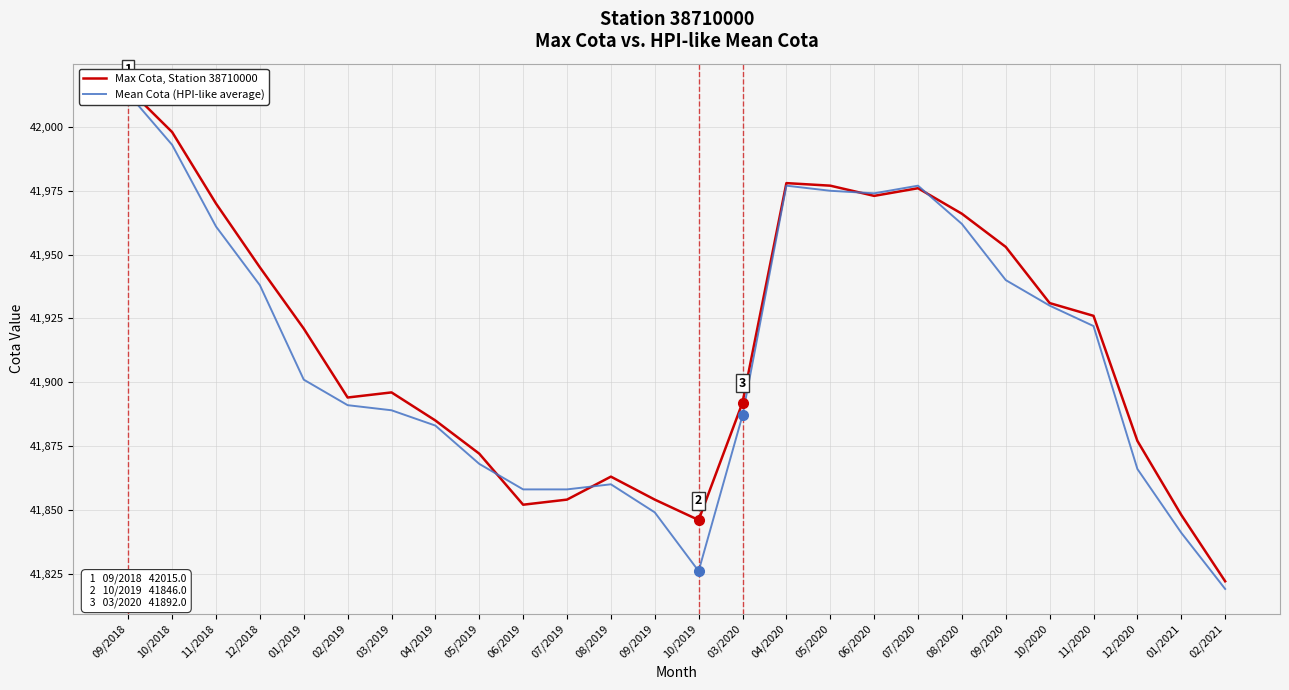

At which category is the sum across all series the highest?

09/2018